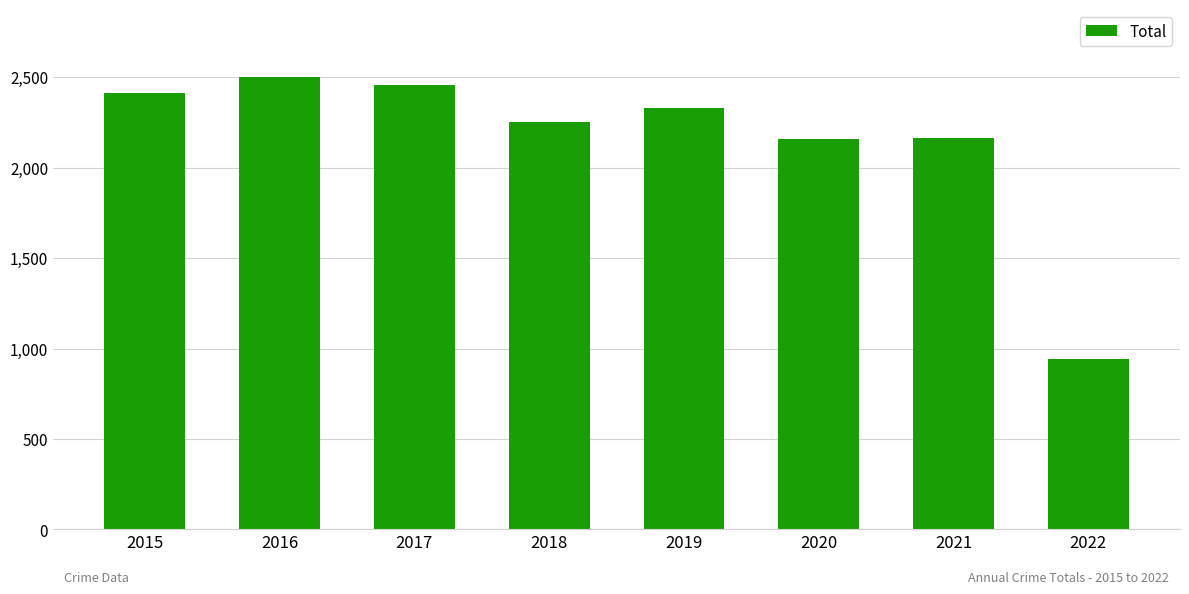

What is the difference between the values at 2016 and 2020?

342